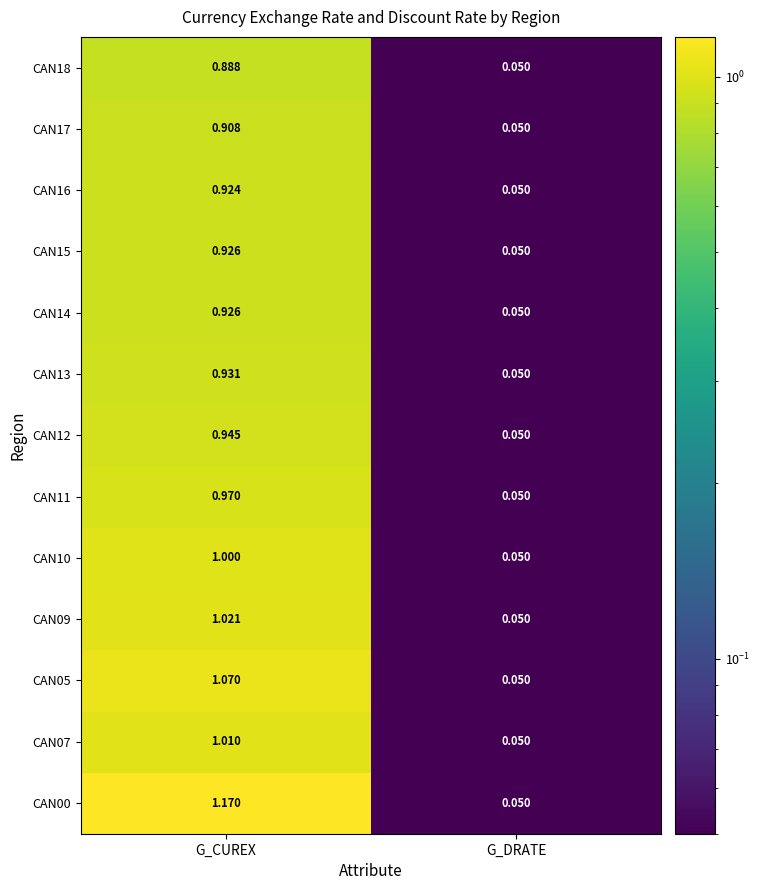

What is the difference between the highest and lowest values at G_CUREX?

0.3